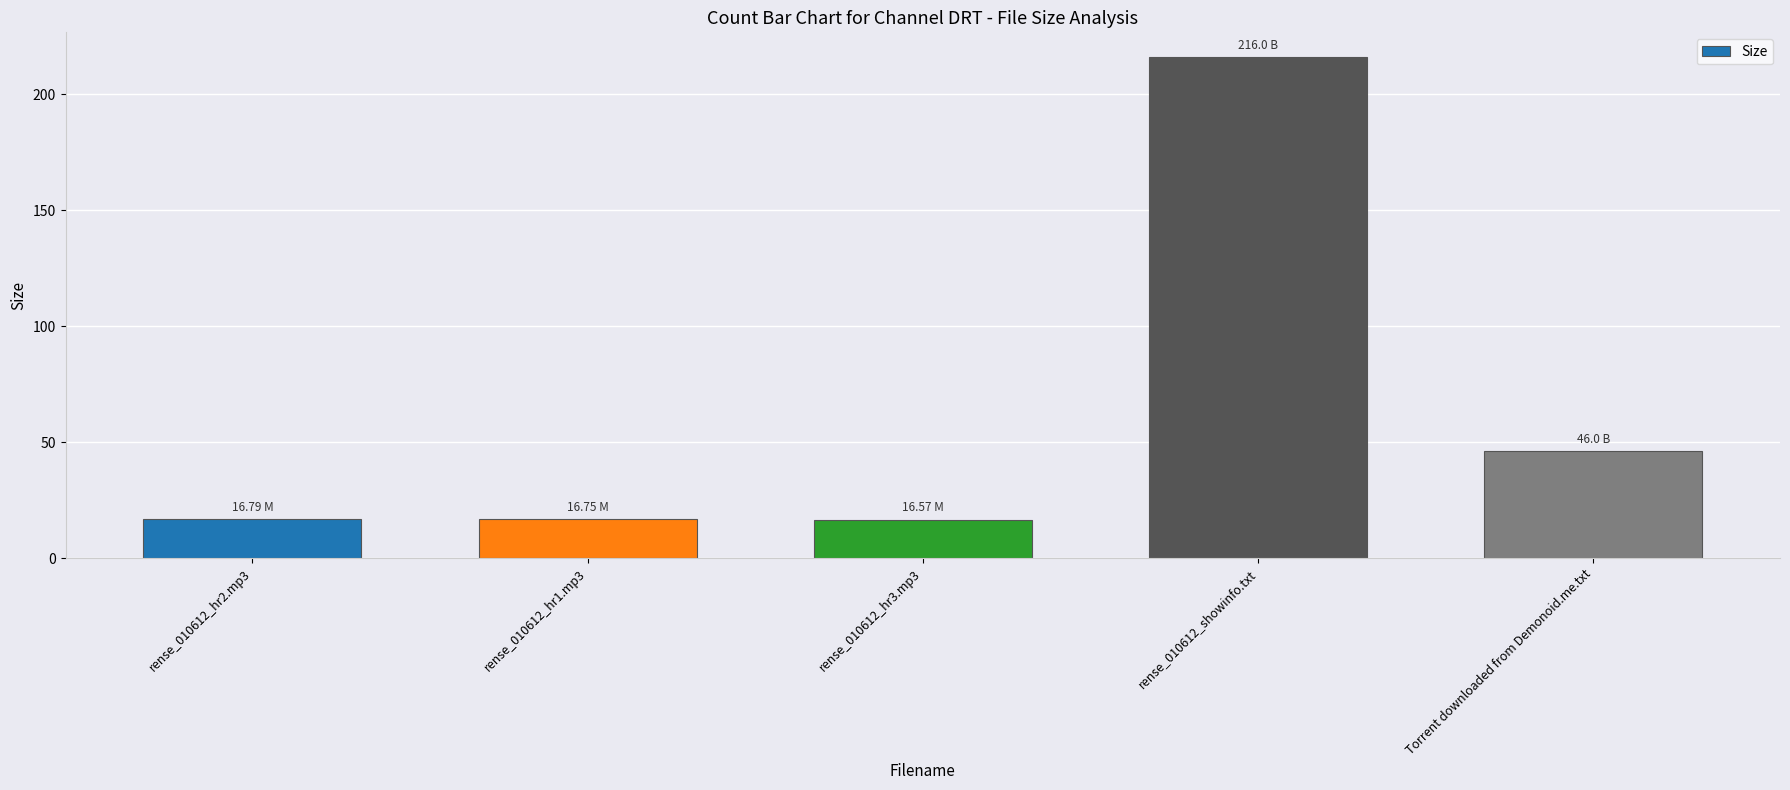

Does the chart contain stacked bars?

No